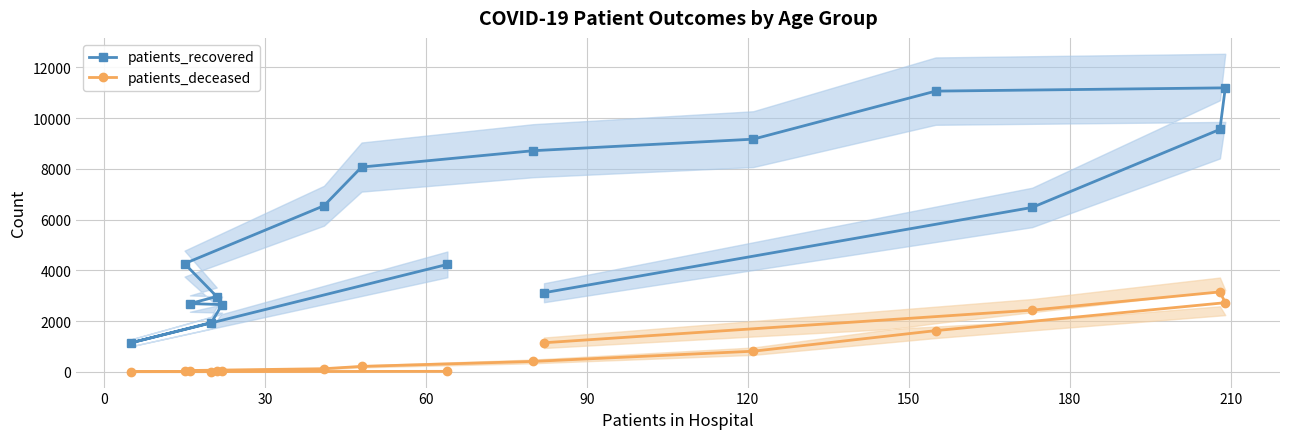

What is the sum of all patients_deceased values?

12737